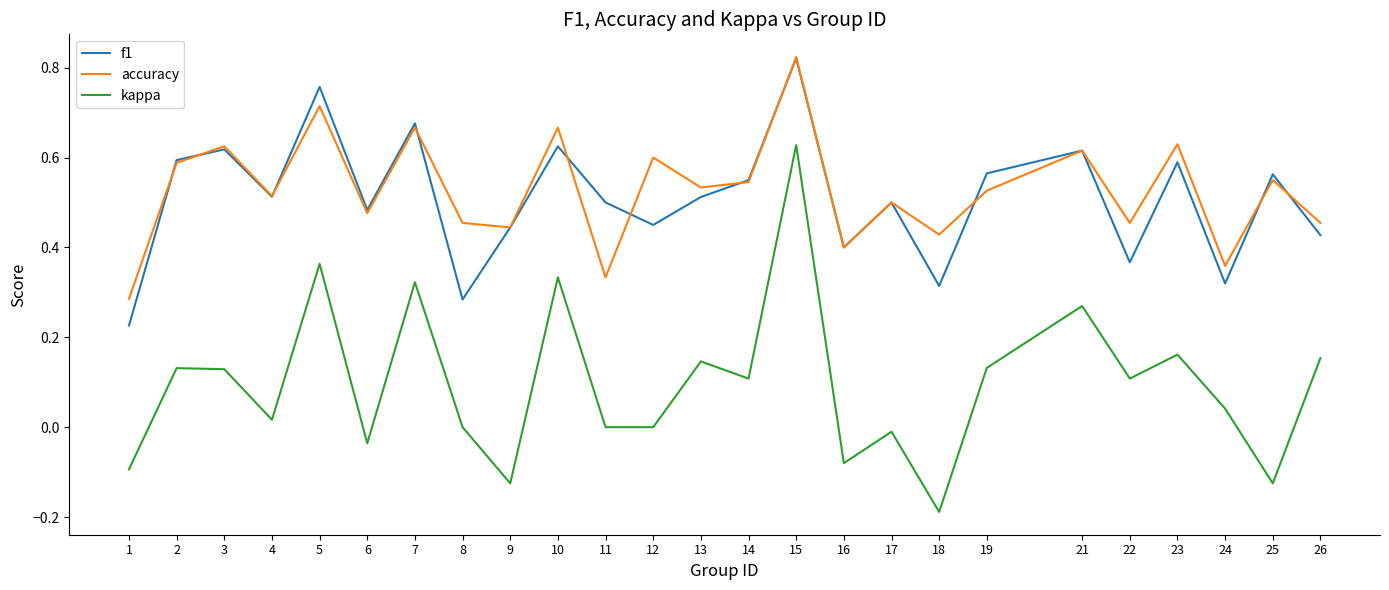

Is the value of accuracy at 16 greater than the value of kappa at 23?

Yes